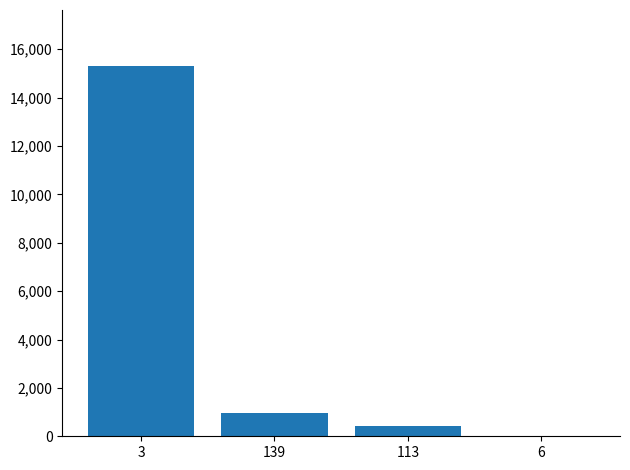

What is the maximum value shown in the chart?

15321